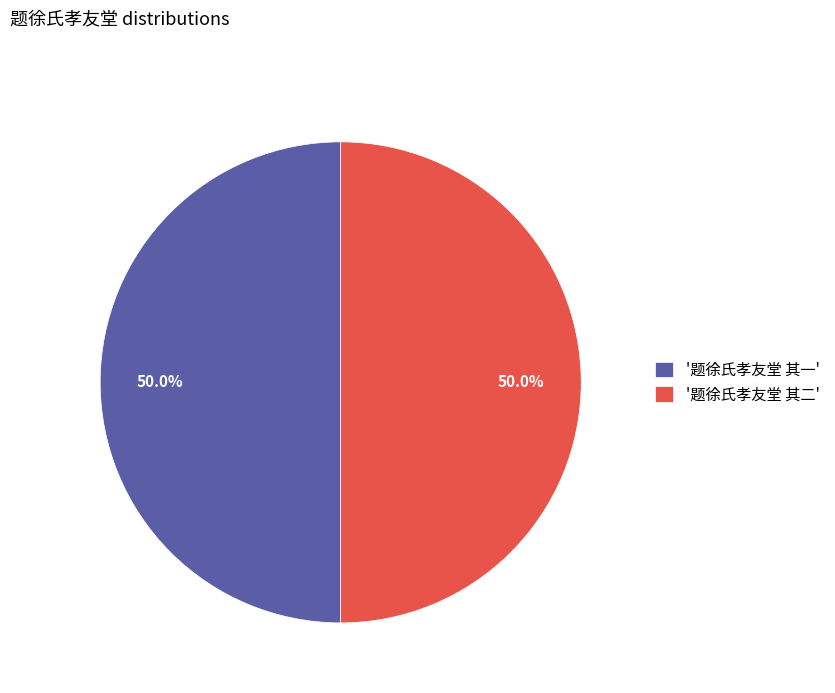

What is the ratio of the value at '题徐氏孝友堂 其二' to the value at '题徐氏孝友堂 其一'?

1.0